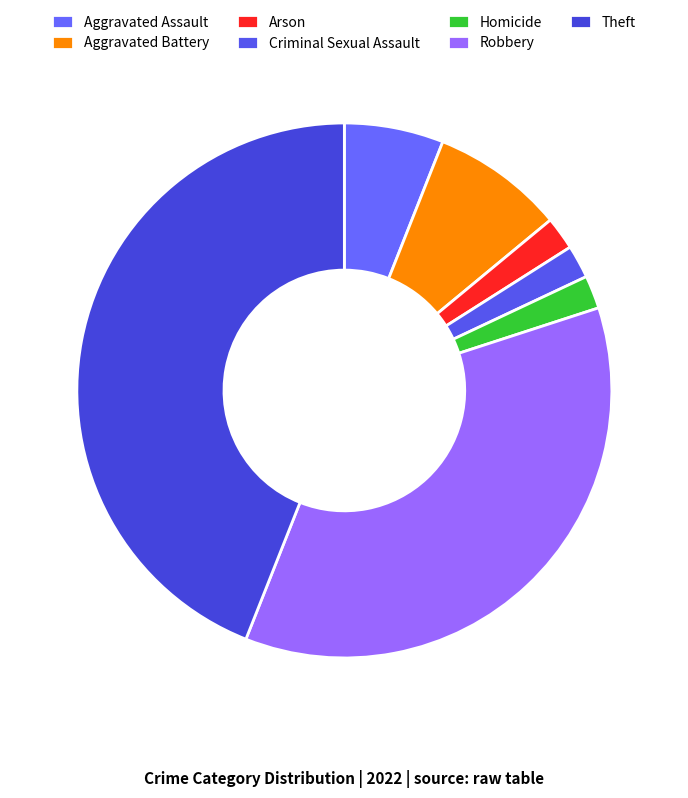

To the nearest percent, what percentage of the pie is Homicide?

2%